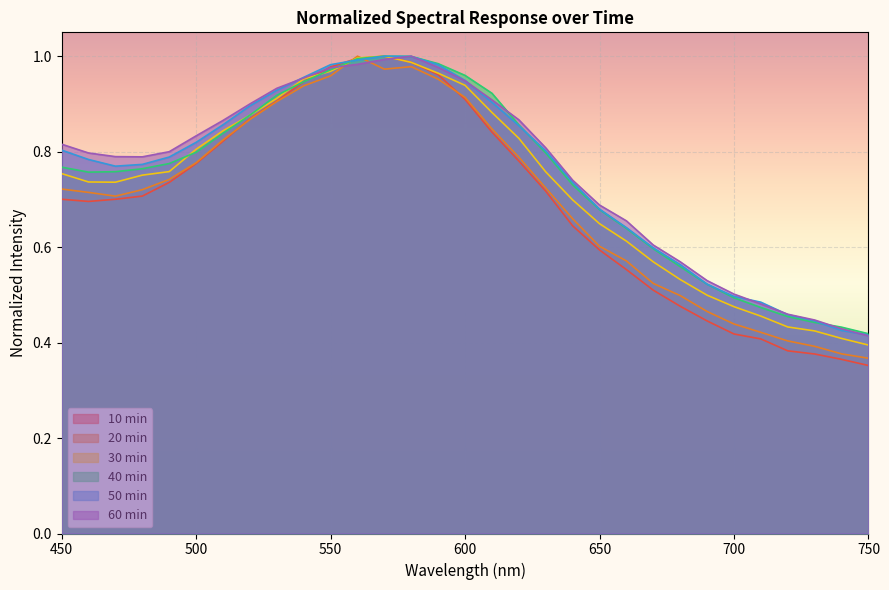

How many distinct data groups are displayed?

6